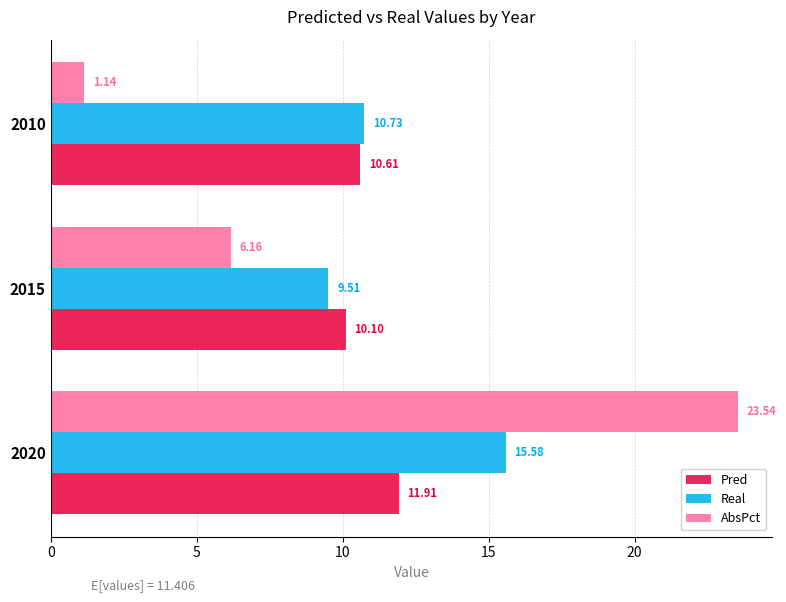

What is the difference between the highest and lowest values at 2010?

9.6